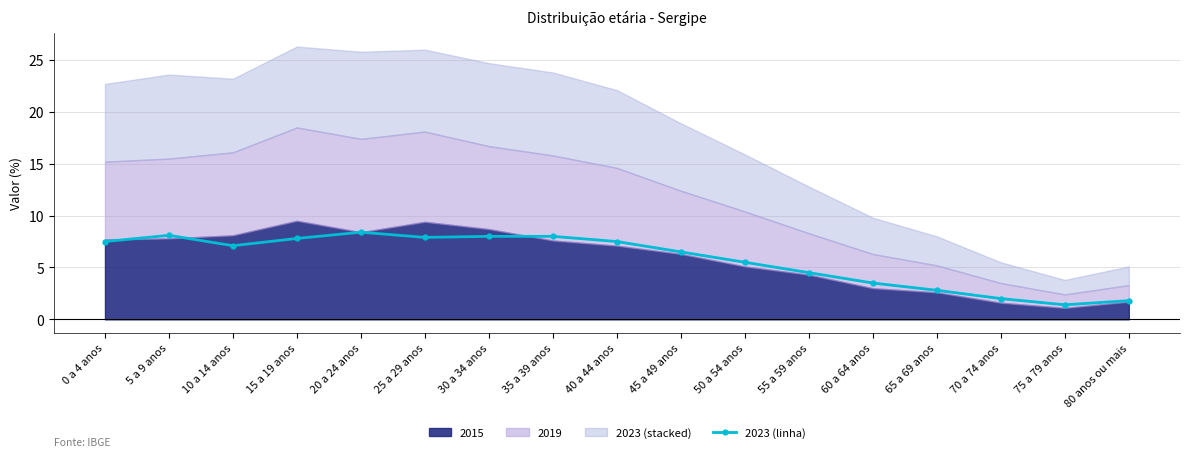

What is the difference between the second highest and second lowest values?

6.3